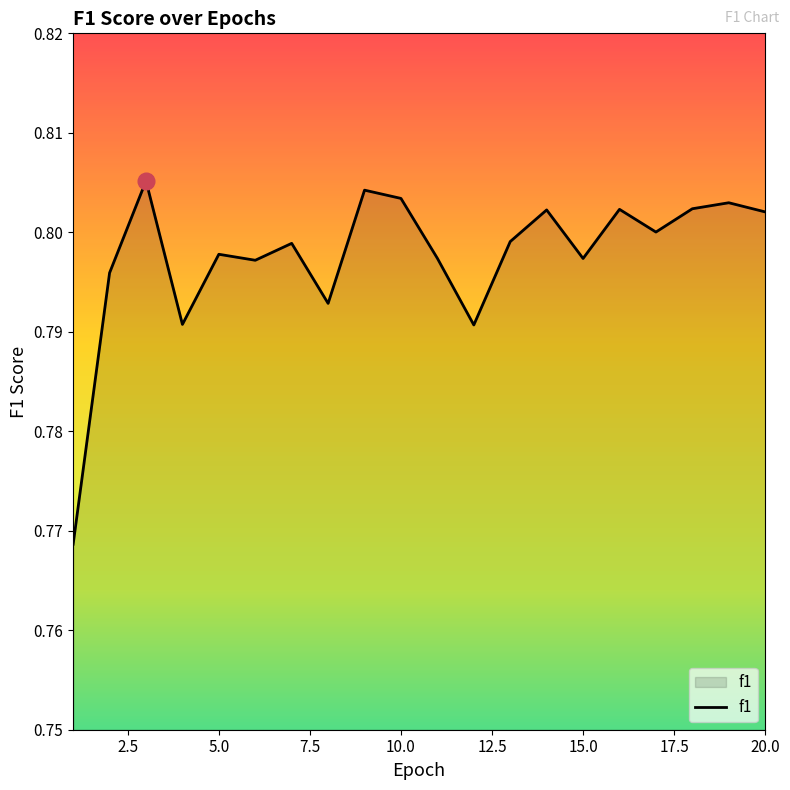

Which label corresponds to the largest value in the chart?

3